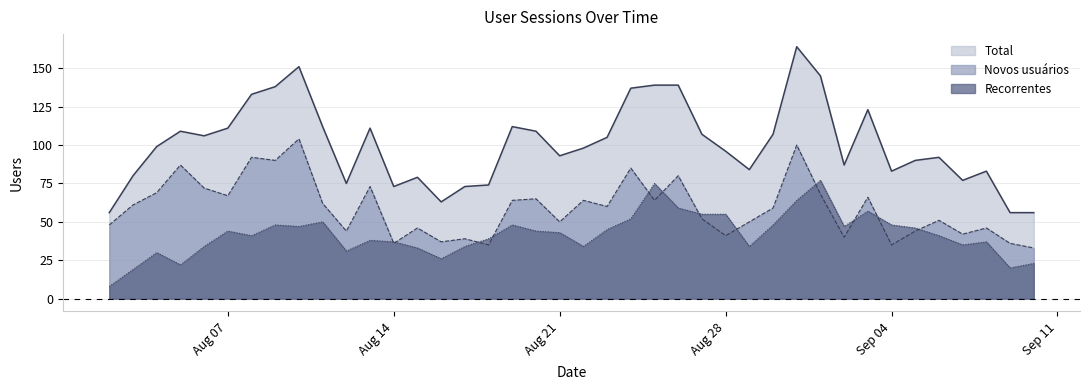

What is the label of the 12th point from the left?

2023-08-13